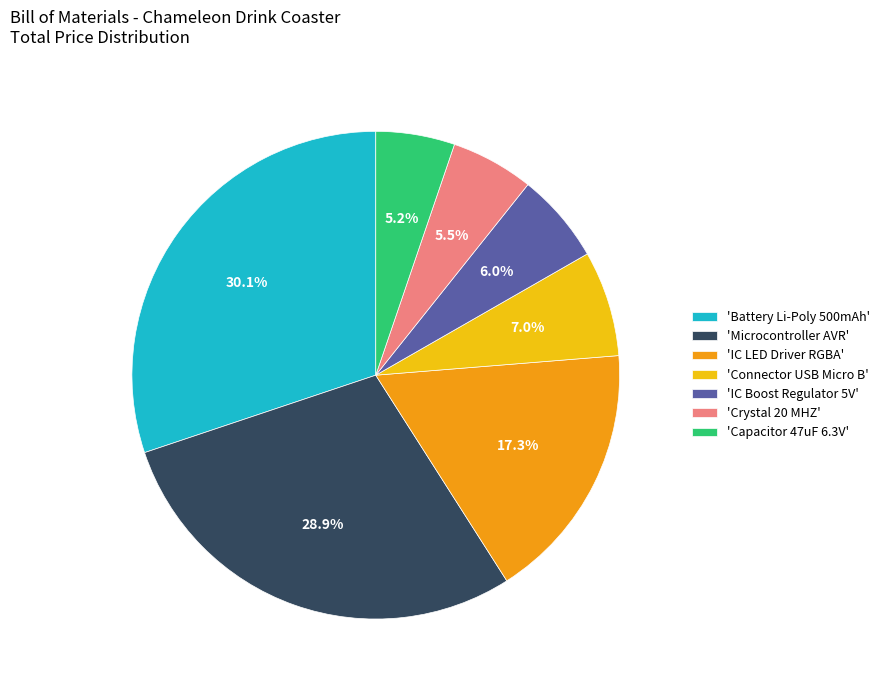

Combined, do 'Crystal 20 MHZ' and 'Microcontroller AVR' account for over 50%?

No